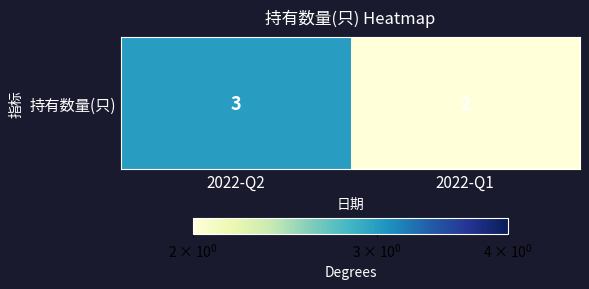

What is the sum of all values?

5